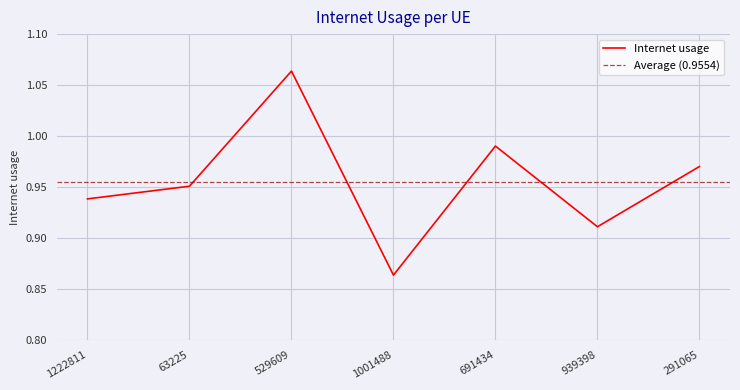

Reading right to left, transcribe all the data shown in this chart.

291065=1.0	939398=0.9	691434=1.0	1001488=0.9	529609=1.1	63225=1.0	1222811=0.9